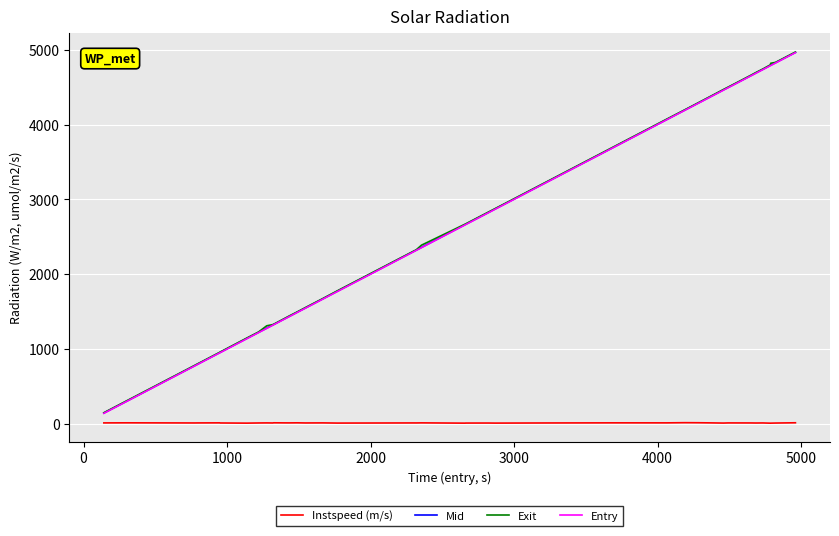

True or false: Entry and Exit cross at least once.

False